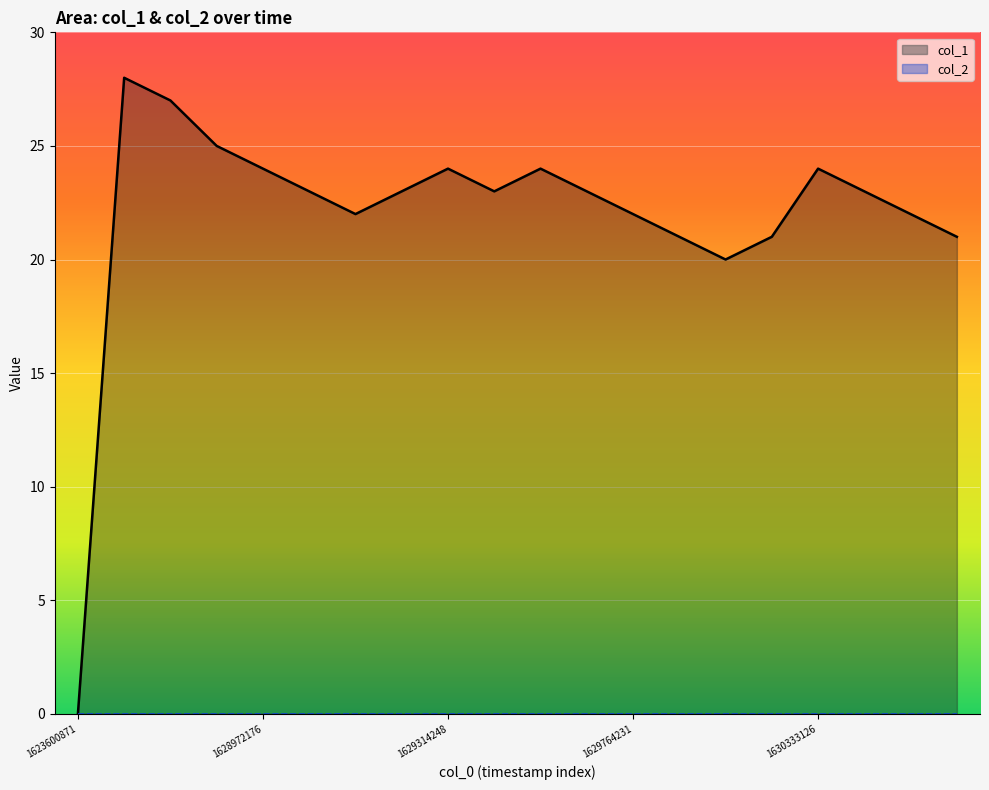

What is the greatest value displayed?

28